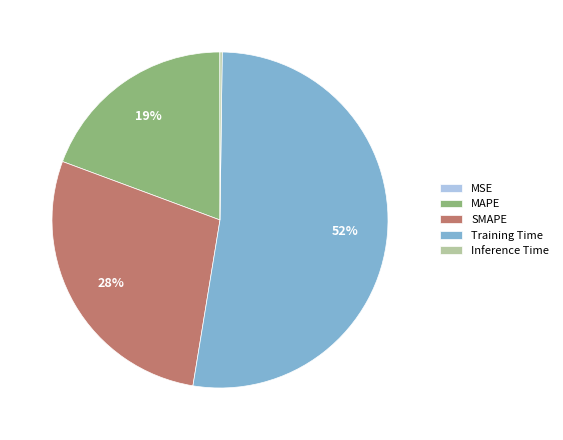

To the nearest percent, what is the average slice percentage?

20%